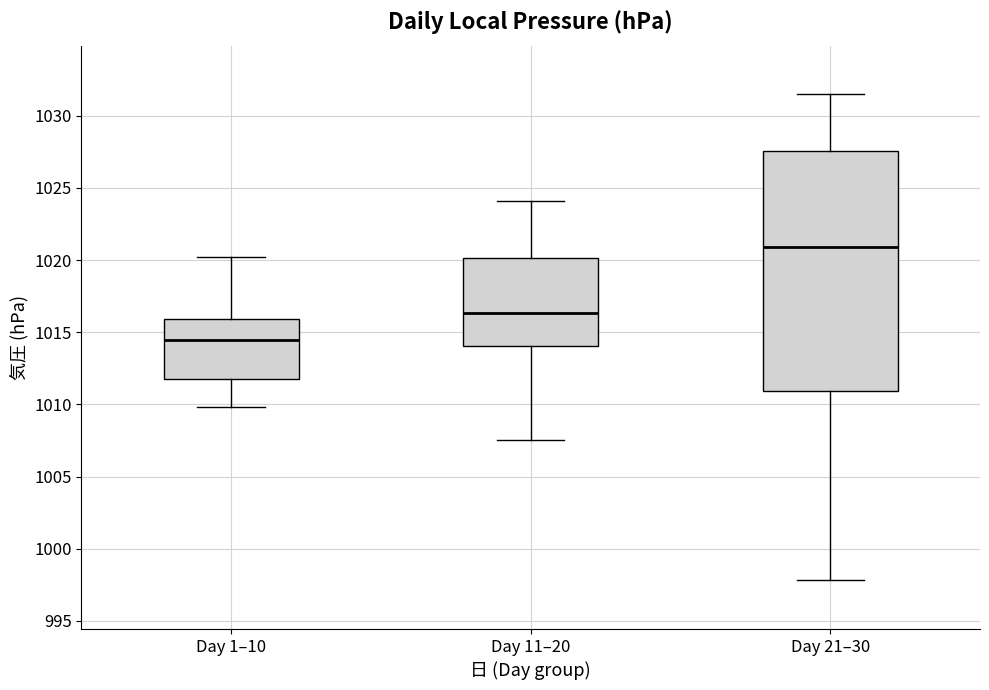

Which box's median line is the highest?

Day 21–30